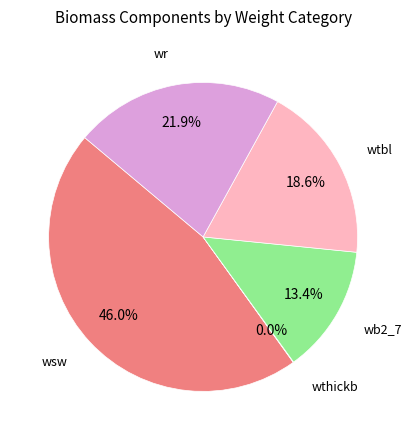

Is there a majority slice in this chart?

No